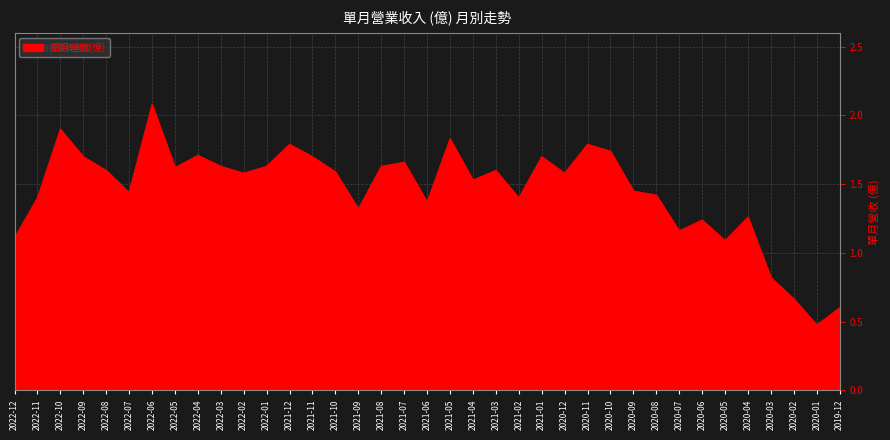

What position from the left is 2022-12?

1